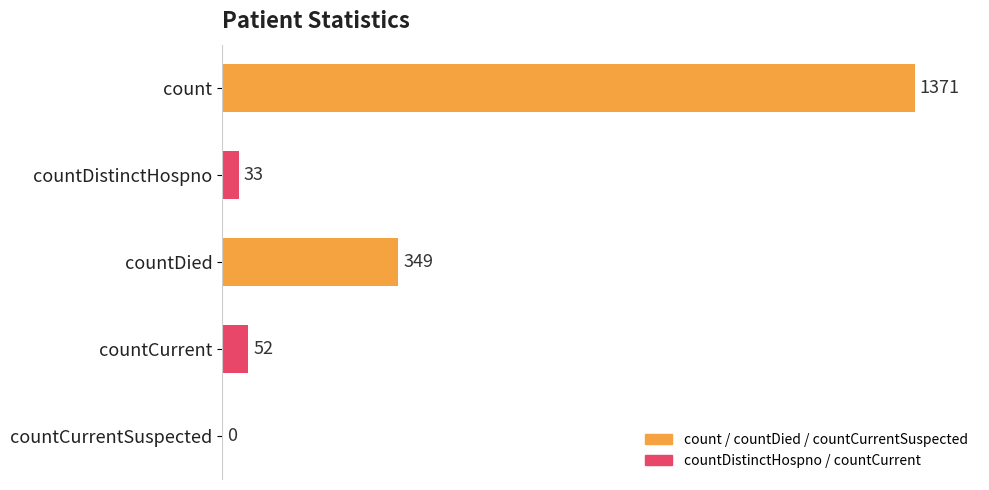

What is the sum of all values?

1805